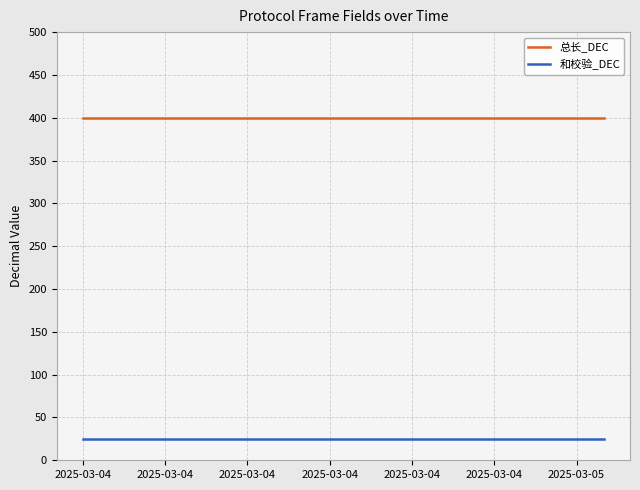

True or false: 和校验_DEC and 总长_DEC cross at least once.

False